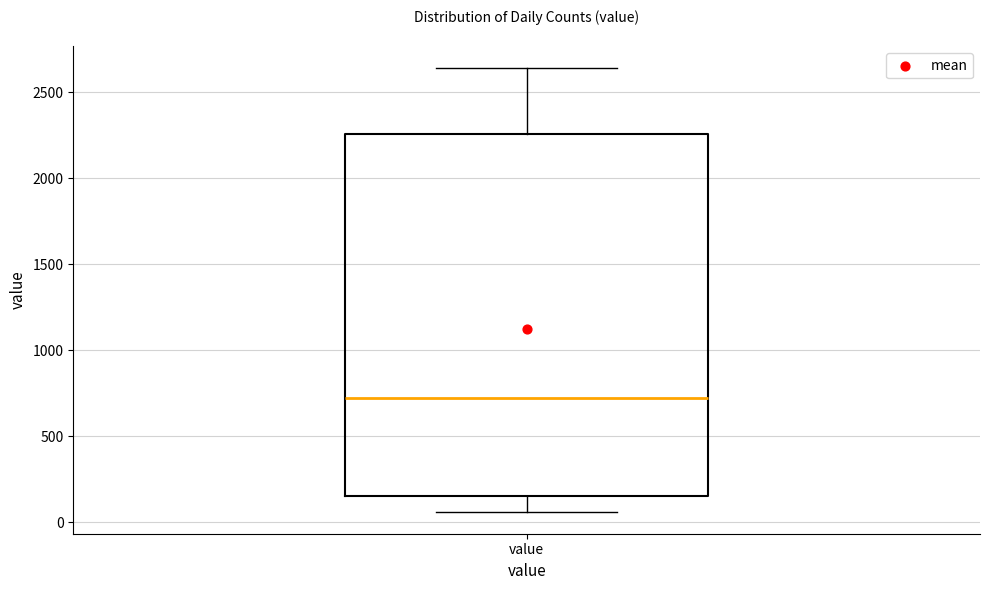

Transcribe this box plot: give where the median line is, the range the box spans, and where the two whiskers end, as read against the y-axis. The values are not printed on the chart, so give them approximately, as read against the axis.

median 700, box 150 to 2250, whiskers 50 to 2650